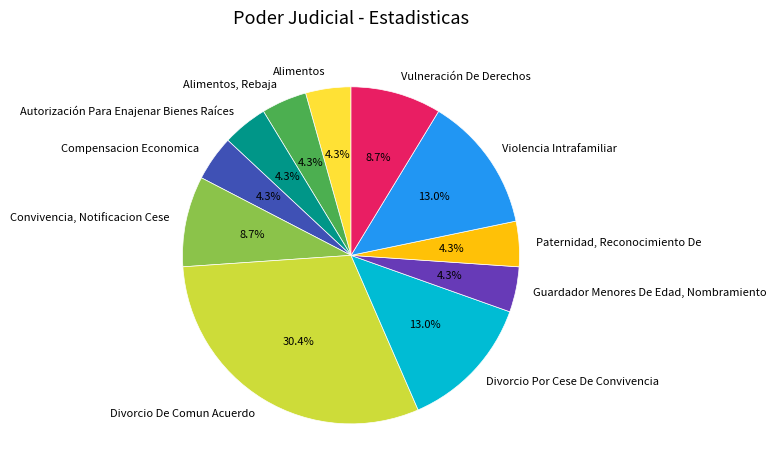

Does Violencia Intrafamiliar represent more than half of the total?

No